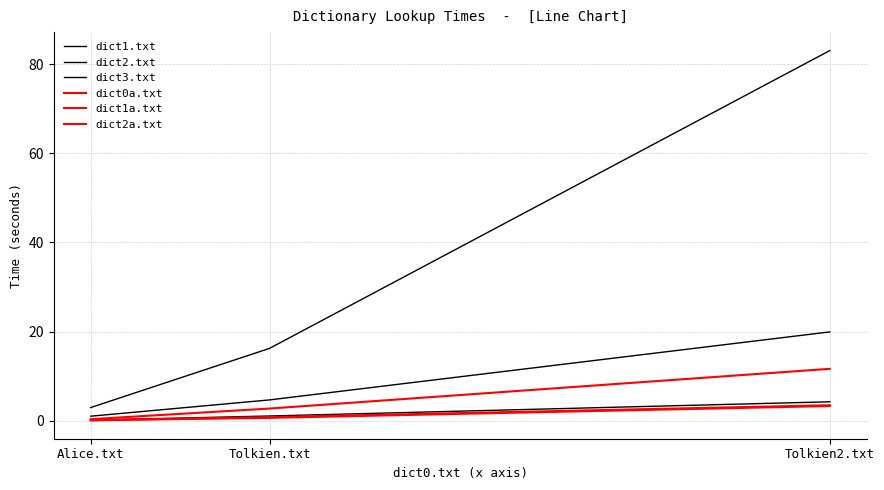

Is this an area chart (filled region under the line)?

No